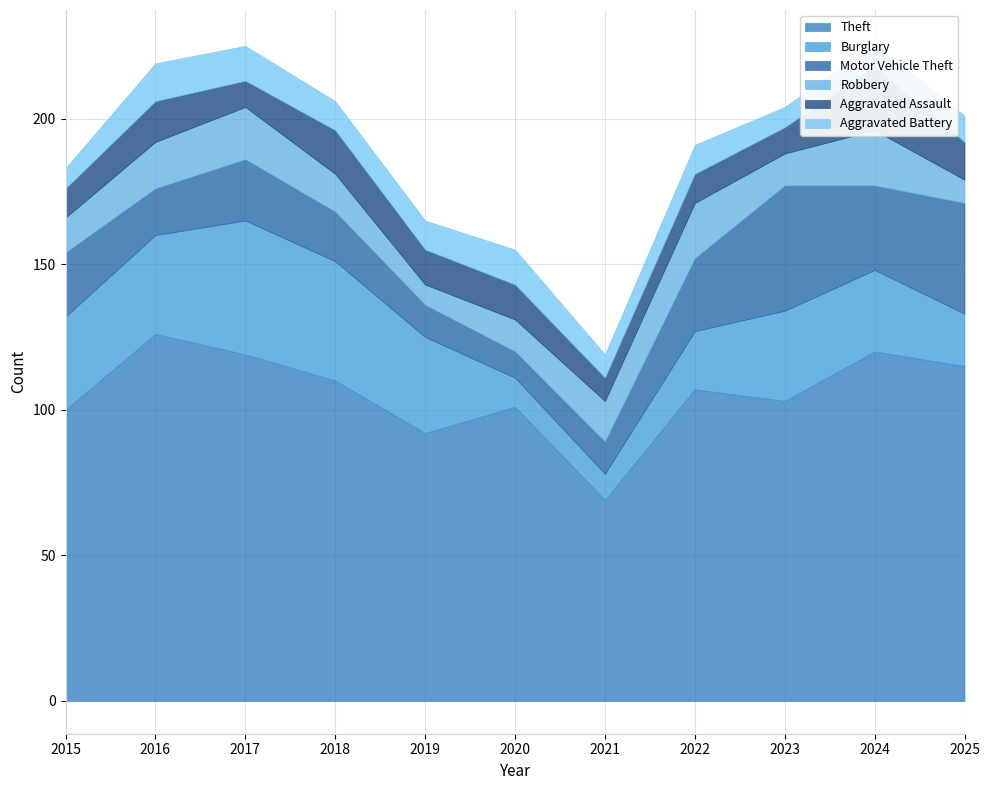

Reading left to right, transcribe all the data shown in this chart.

Theft: 2015=100	2016=126	2017=119	2018=110	2019=92	2020=101	2021=69	2022=107	2023=103	2024=120	2025=115
Burglary: 2015=32	2016=34	2017=46	2018=41	2019=33	2020=10	2021=9	2022=20	2023=31	2024=28	2025=18
Motor Vehicle Theft: 2015=22	2016=16	2017=21	2018=17	2019=11	2020=9	2021=11	2022=25	2023=43	2024=29	2025=38
Robbery: 2015=12	2016=16	2017=18	2018=13	2019=7	2020=11	2021=14	2022=19	2023=11	2024=19	2025=8
Aggravated Assault: 2015=10	2016=14	2017=9	2018=15	2019=12	2020=12	2021=8	2022=10	2023=9	2024=22	2025=13
Aggravated Battery: 2015=7	2016=13	2017=12	2018=10	2019=10	2020=12	2021=8	2022=10	2023=7	2024=8	2025=9